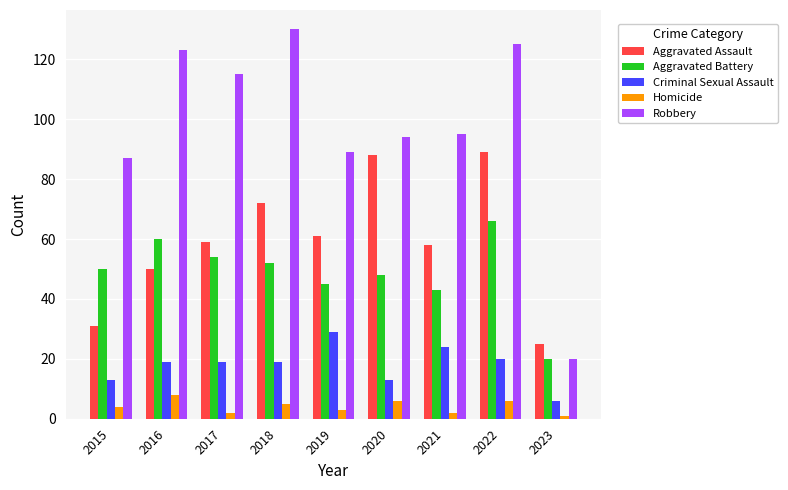

Rank the series at 2022 from highest to lowest value.

Robbery, Aggravated Assault, Aggravated Battery, Criminal Sexual Assault, Homicide